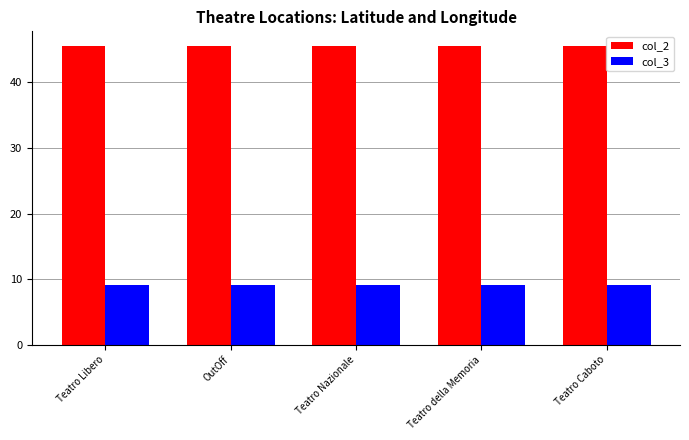

List the series in order of their overall mean, highest first.

col_2, col_3